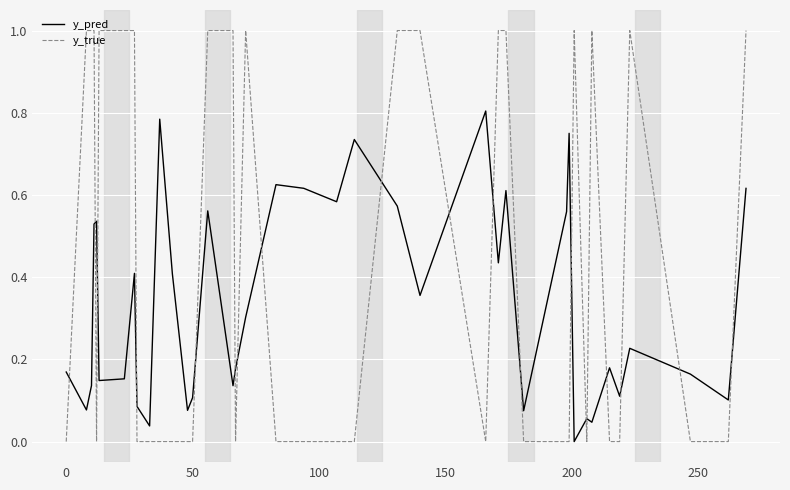

Which series has the largest range (max minus min)?

y_true